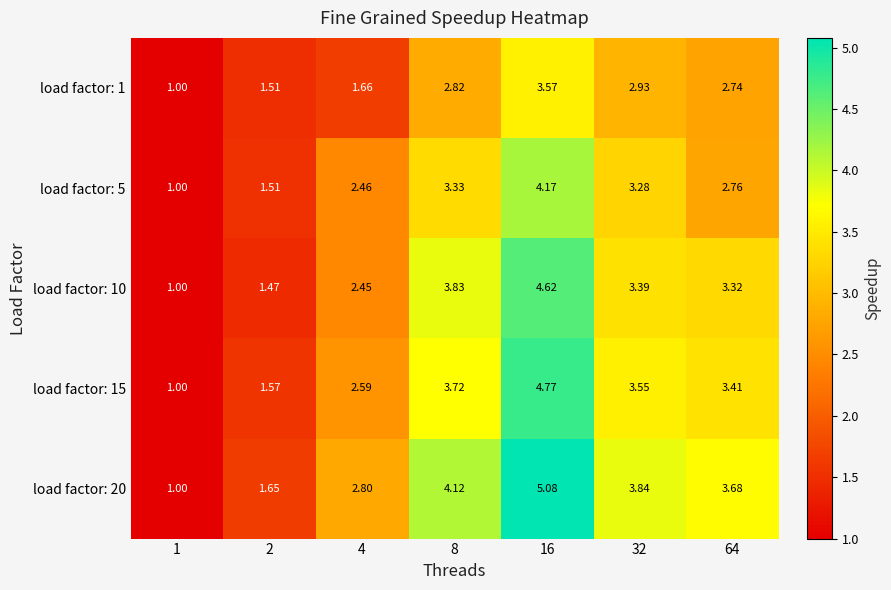

Which category has the highest value across all series?

16